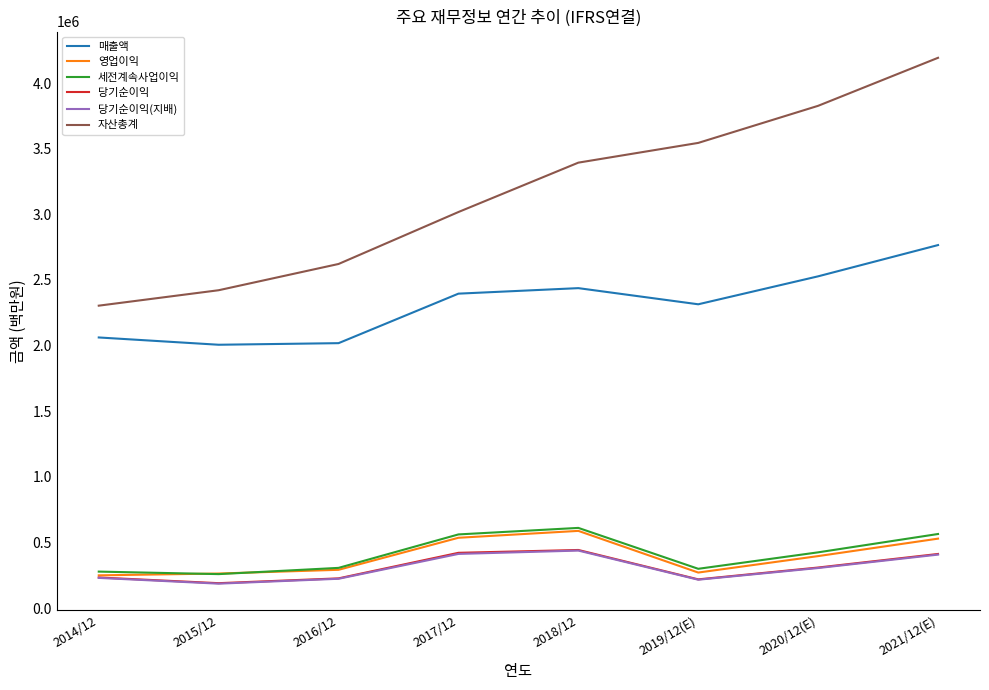

The 세전계속사업이익 series shows 561960 at 2017/12. True or false?

True